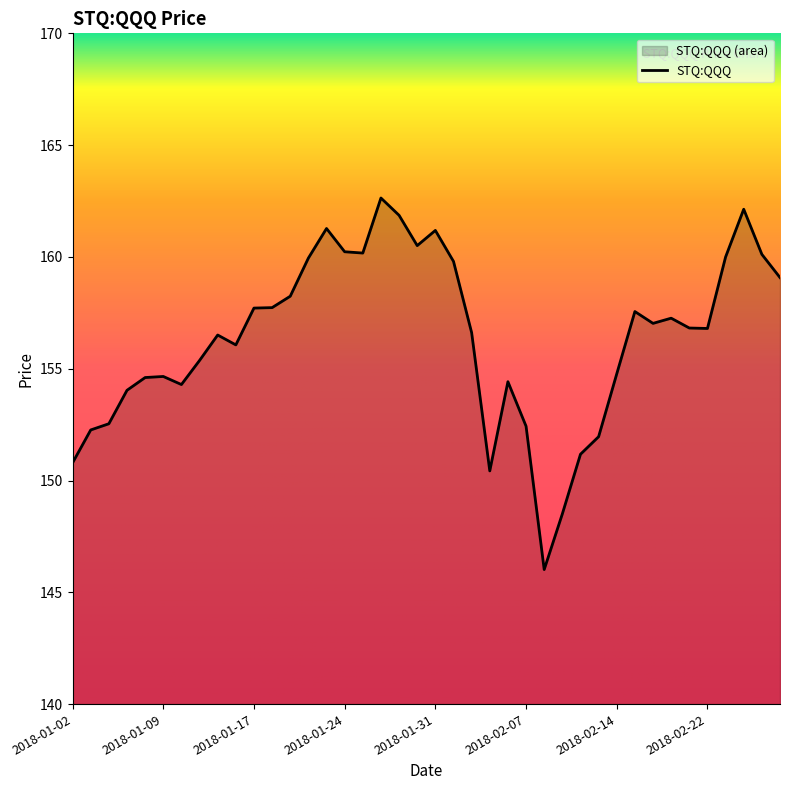

Reading left to right, what are all the values shown in this chart?

150.8	152.3	152.5	154.0	154.6	154.7	154.3	155.4	156.5	156.1	157.7	157.7	158.2	159.9	161.3	160.2	160.2	162.6	161.9	160.5	161.2	159.8	156.6	150.4	154.4	152.4	146.0	148.5	151.2	152.0	154.8	157.6	157.0	157.3	156.8	156.8	160.0	162.1	160.1	159.1